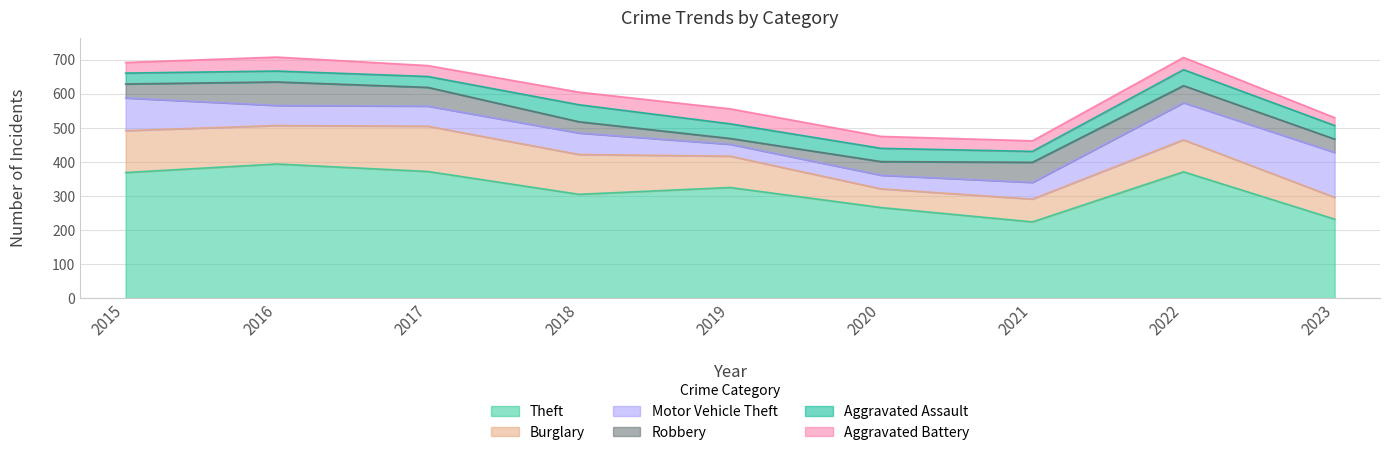

Reading left to right, list all the values displayed in this chart.

Theft: 2015=369	2016=394	2017=372	2018=305	2019=325	2020=266	2021=224	2022=371	2023=232
Burglary: 2015=123	2016=113	2017=133	2018=117	2019=92	2020=55	2021=67	2022=94	2023=64
Motor Vehicle Theft: 2015=96	2016=59	2017=59	2018=63	2019=35	2020=40	2021=49	2022=109	2023=132
Robbery: 2015=41	2016=69	2017=55	2018=33	2019=17	2020=40	2021=59	2022=50	2023=39
Aggravated Assault: 2015=32	2016=32	2017=32	2018=50	2019=43	2020=39	2021=32	2022=47	2023=40
Aggravated Battery: 2015=31	2016=41	2017=32	2018=37	2019=44	2020=35	2021=31	2022=36	2023=23